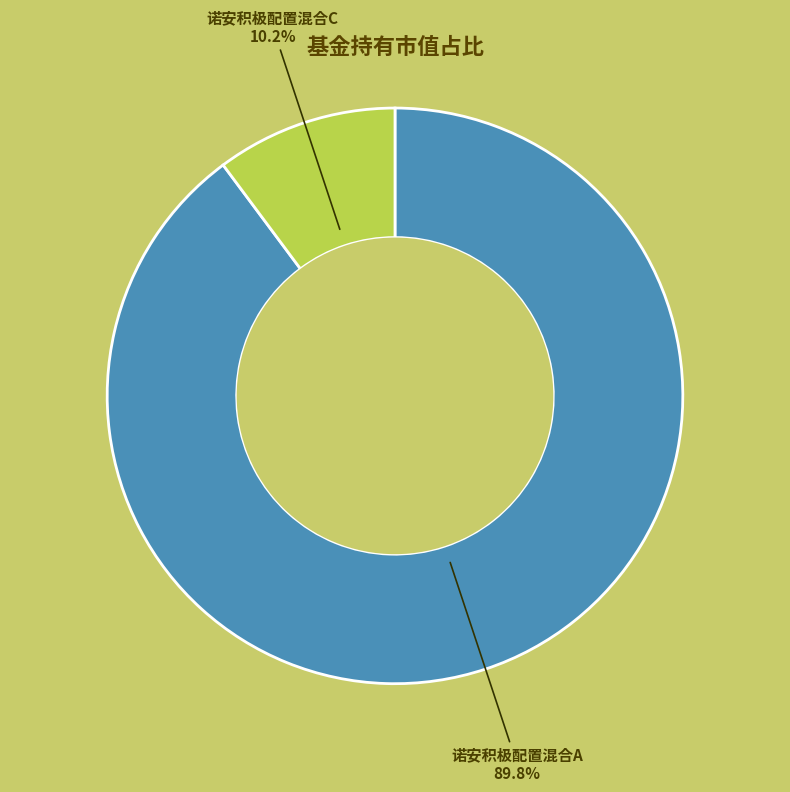

The 诺安积极配置混合A slice represents 90% of the pie. True or false?

True